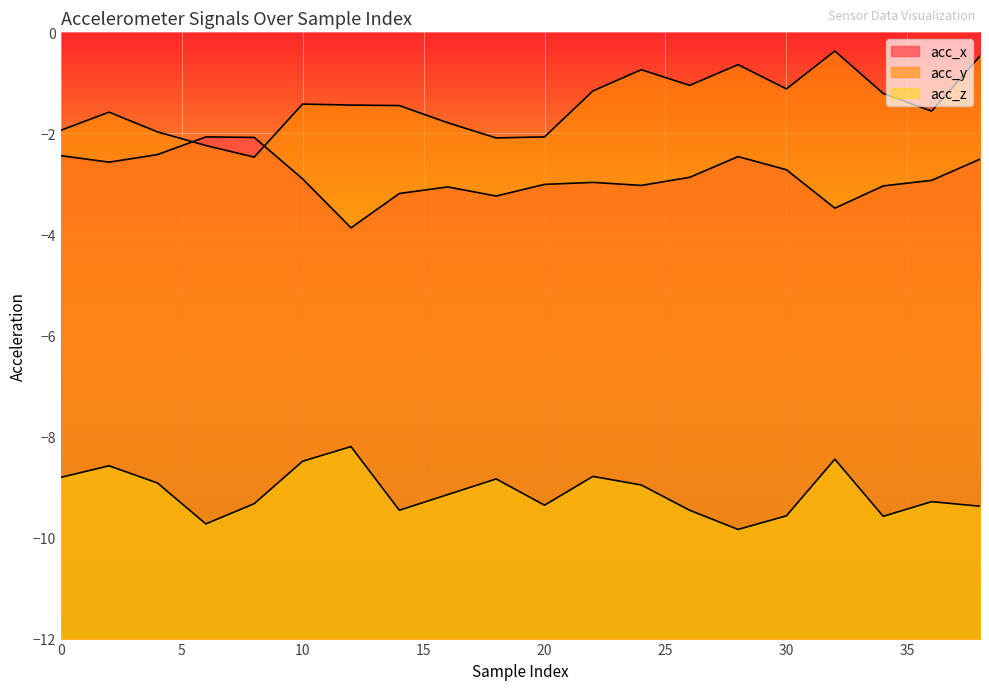

In acc_y, how many points are lower than both neighbors (excluding endpoints)?

5